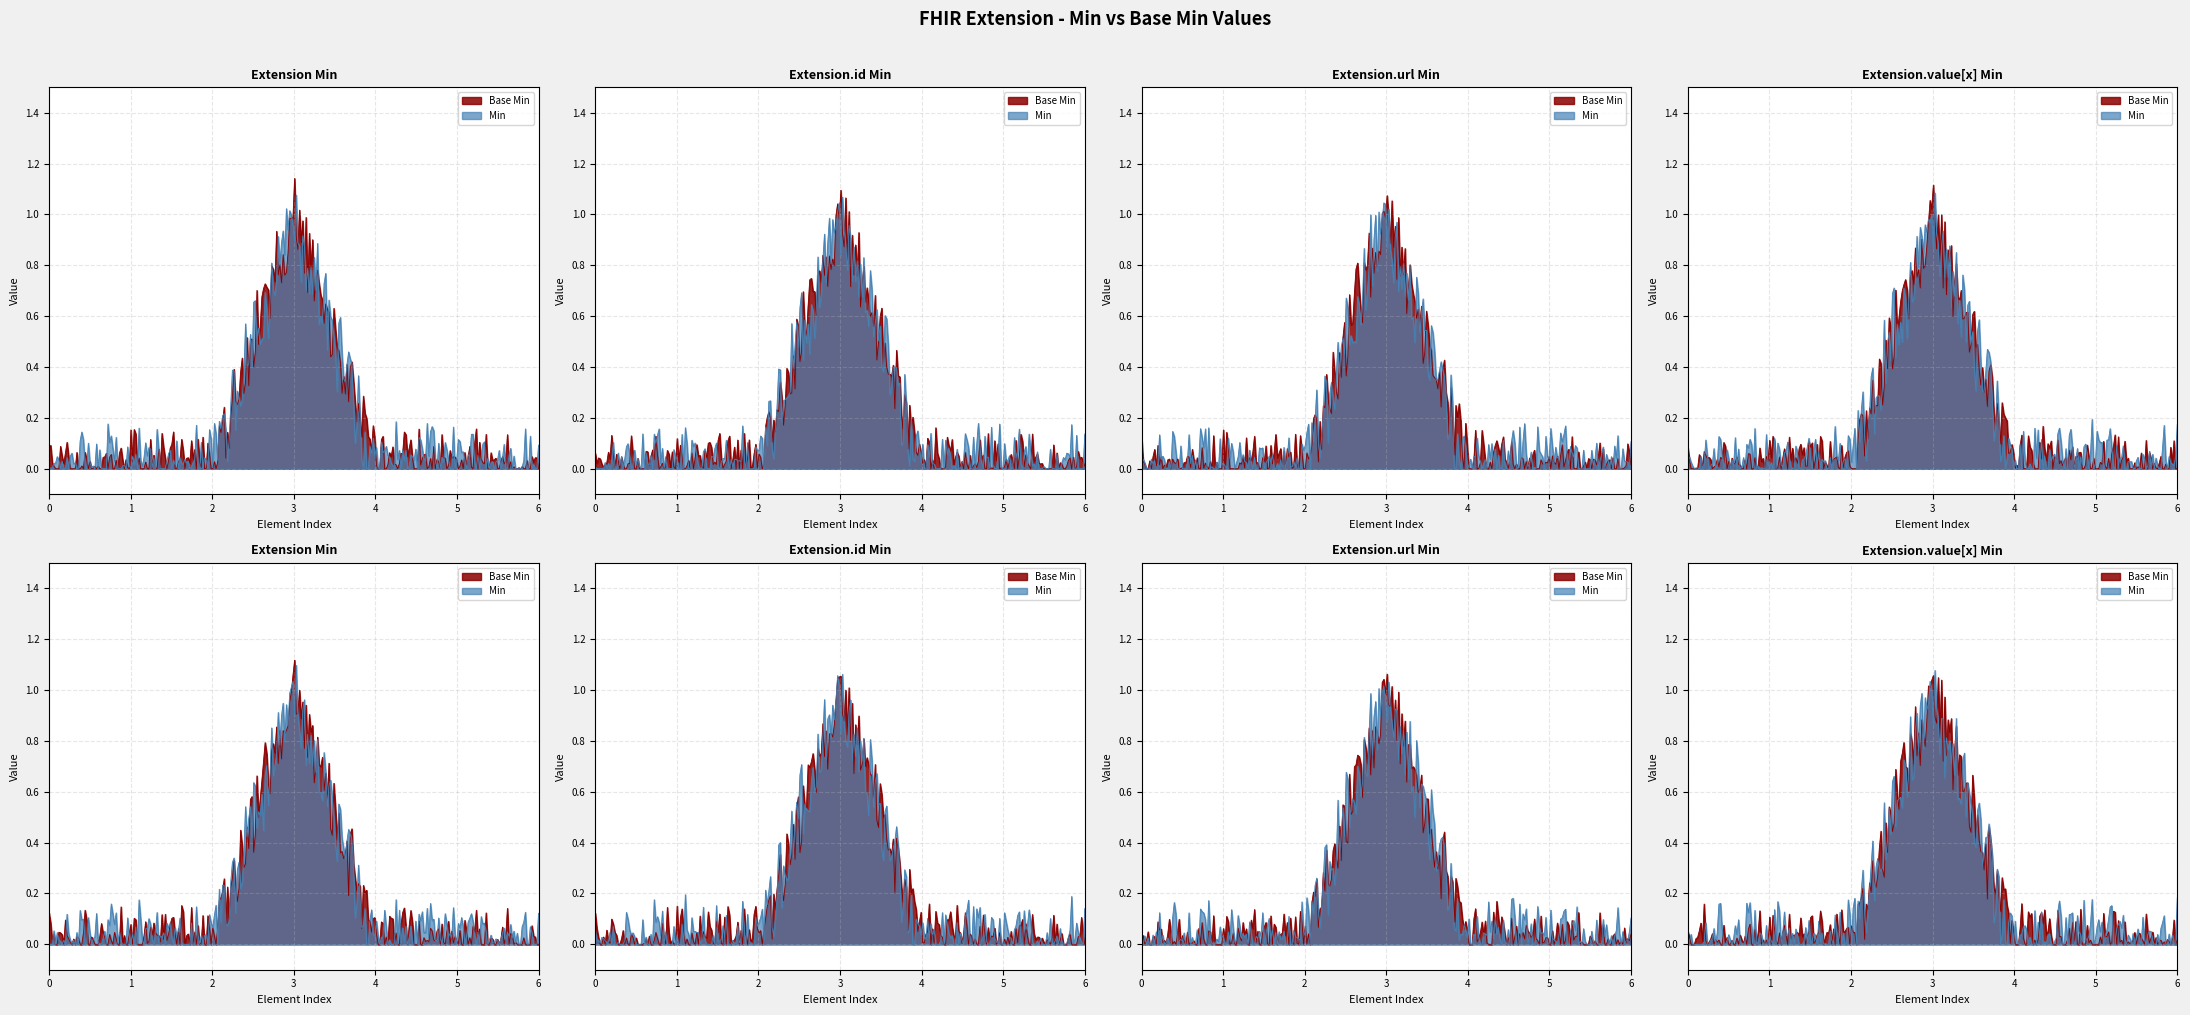

True or false: Min has more than 0 interior local peaks.

True